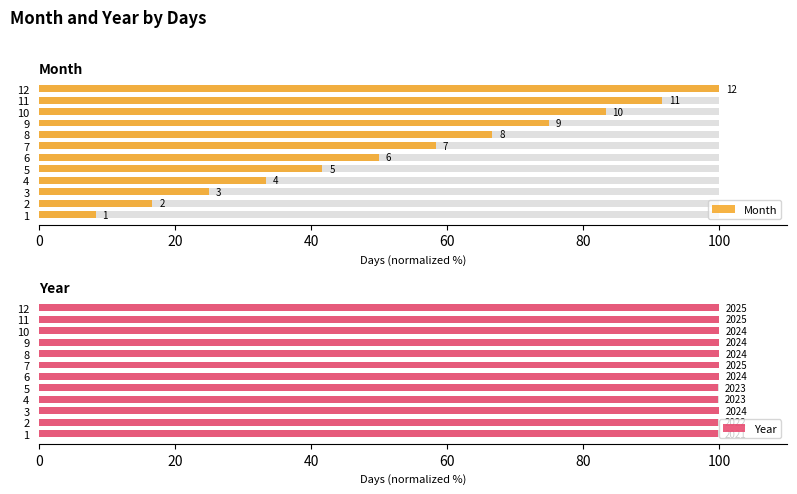

Reading left to right, extract all data points from this chart.

Month: 8.3	16.7	25.0	33.3	41.7	50.0	58.3	66.7	75.0	83.3	91.7	100.0
Year: 99.8	99.9	100.0	99.9	99.9	100.0	100.0	100.0	100.0	100.0	100.0	100.0